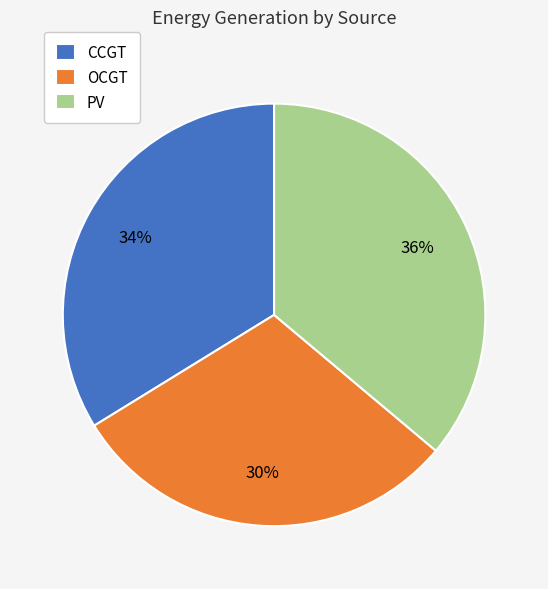

How many segments does this pie chart have?

3